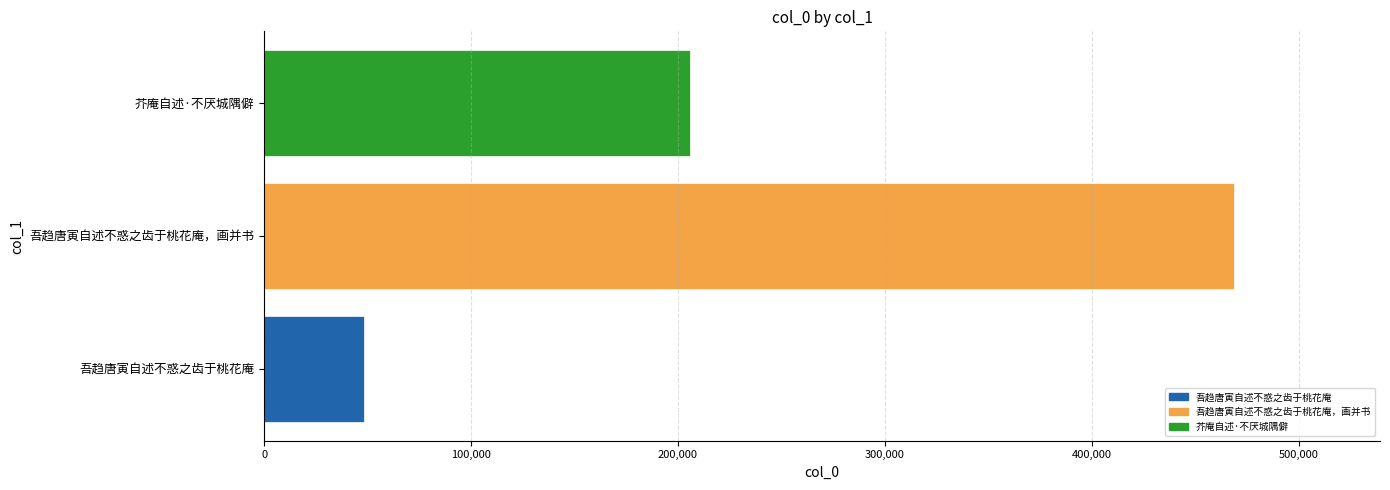

Approximately how many times larger is the value at 芥庵自述·不厌城隅僻 compared to 吾趋唐寅自述不惑之齿于桃花庵，画并书?

0.4